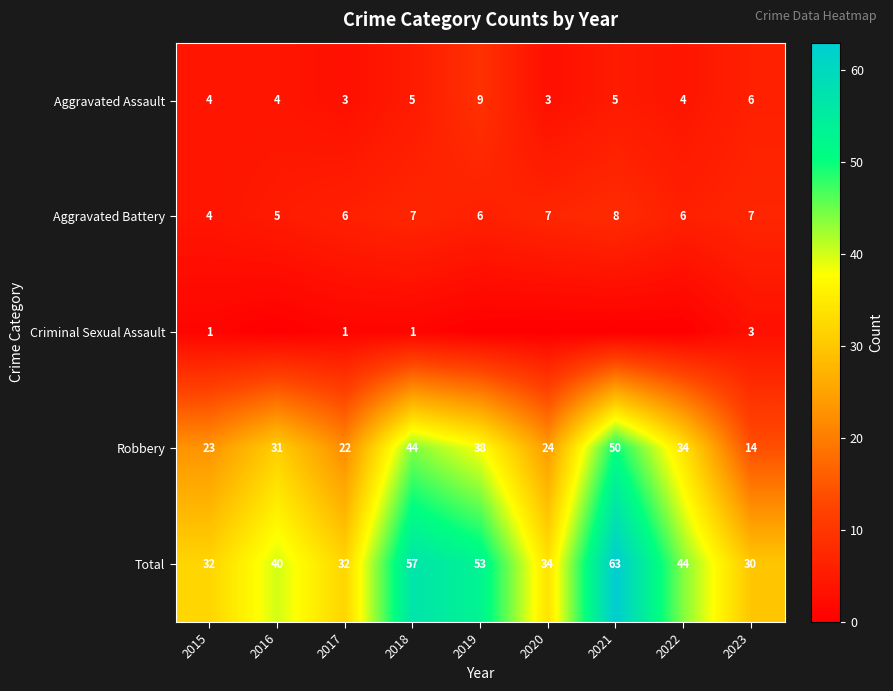

Is the value of Robbery at 2020 greater than the value of Aggravated Battery at 2022?

Yes